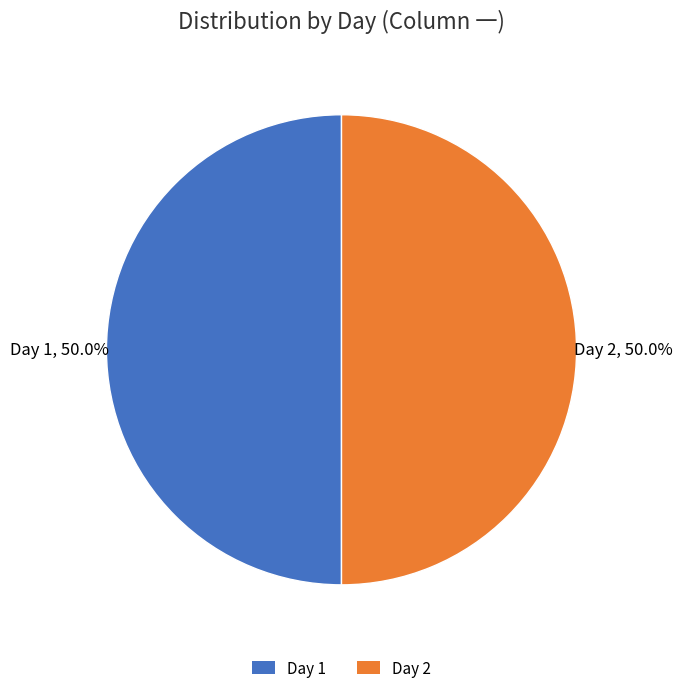

To the nearest percent, what is the combined percentage of Day 2 and Day 1?

100%